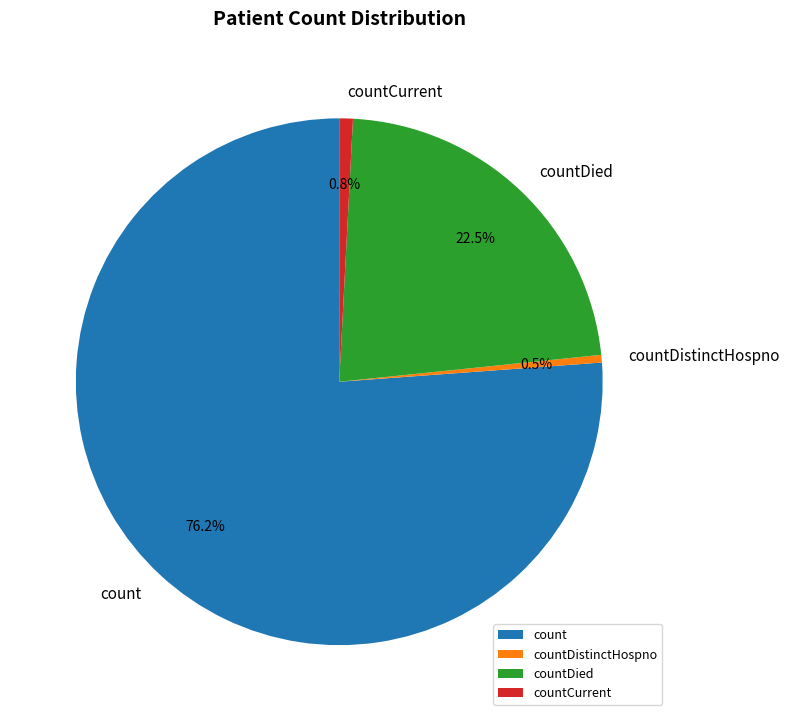

How much of the chart is everything except countDistinctHospno?

99.5%